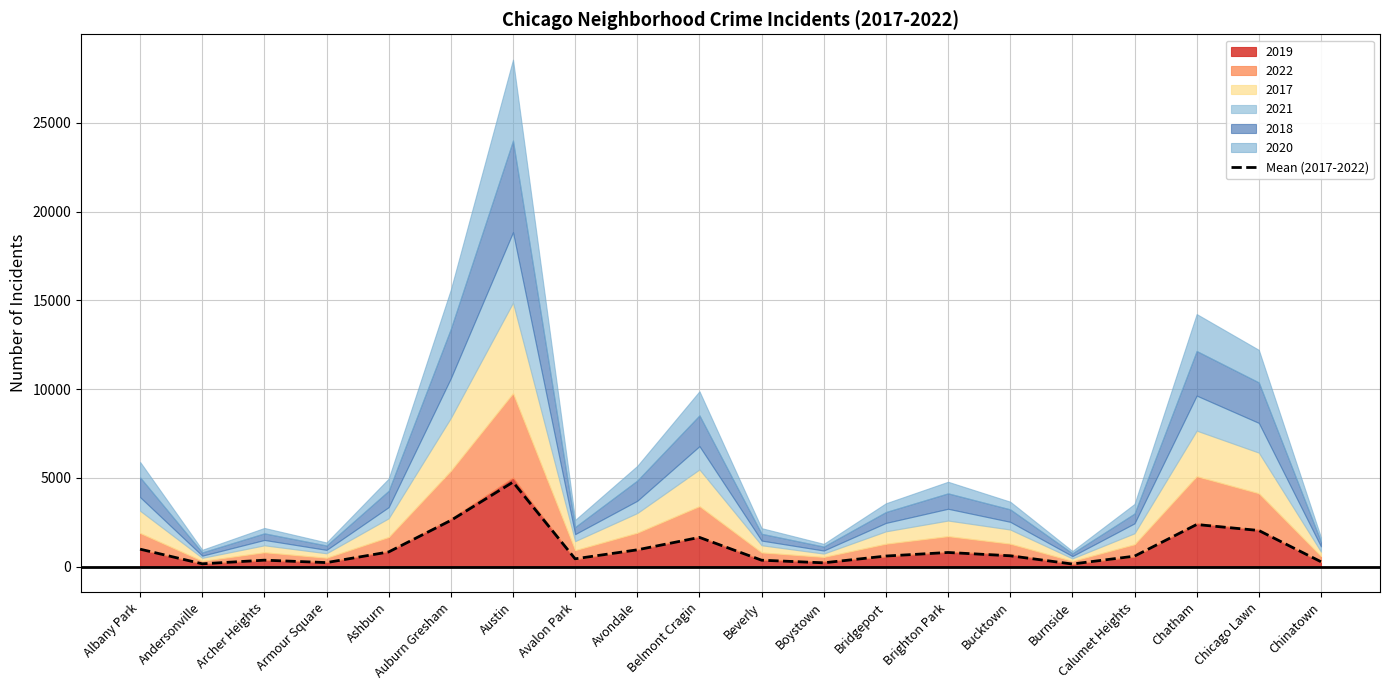

What is the sum of the values at Bridgeport and Andersonville?

752.7